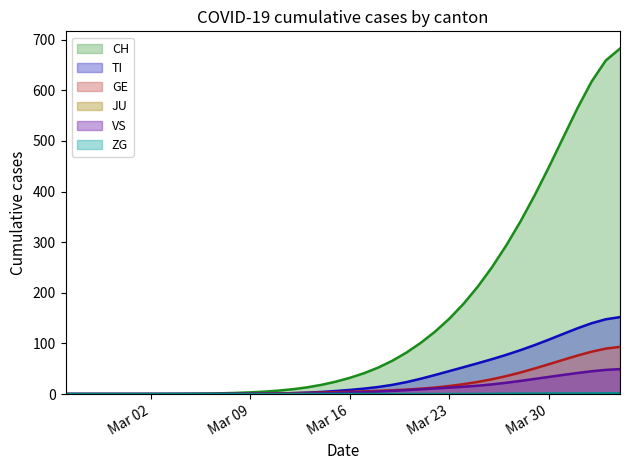

Which series has the largest total across all categories?

CH